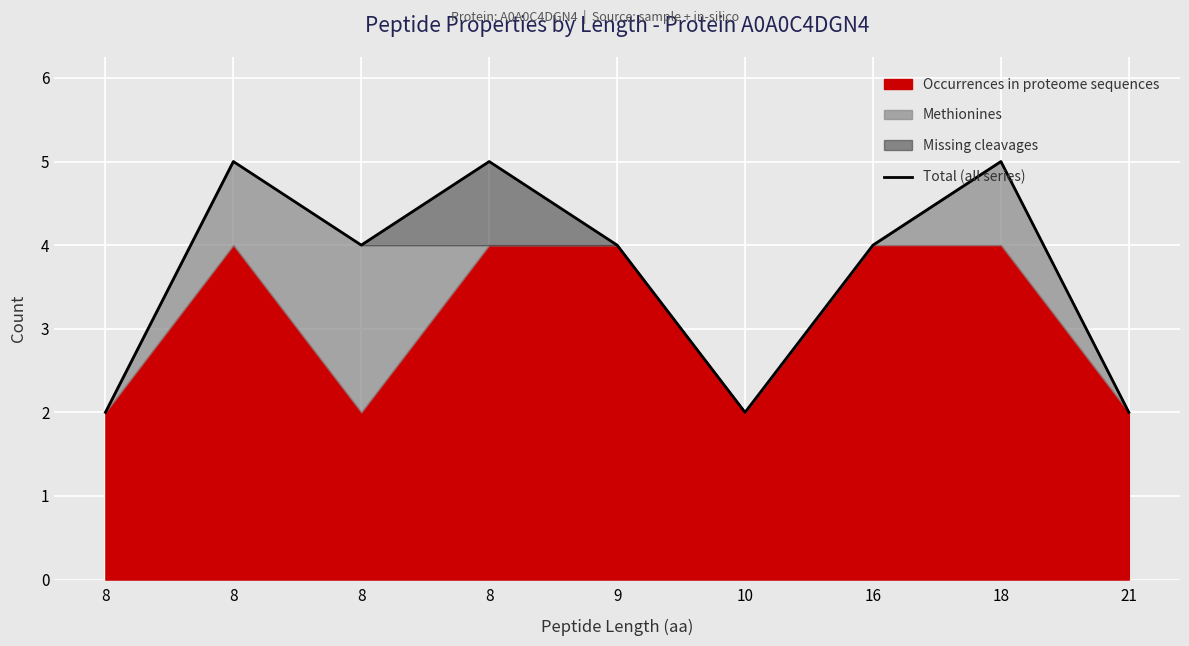

How many categories are shown in the chart?

9